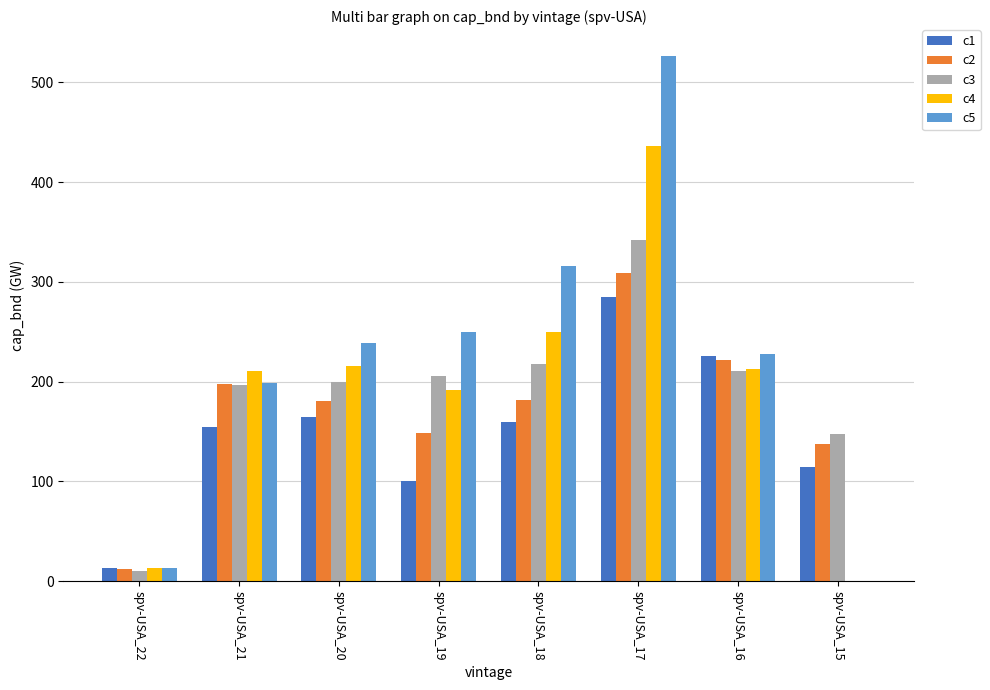

What is the spread (max minus min) of values at spv-USA_15?

147.3